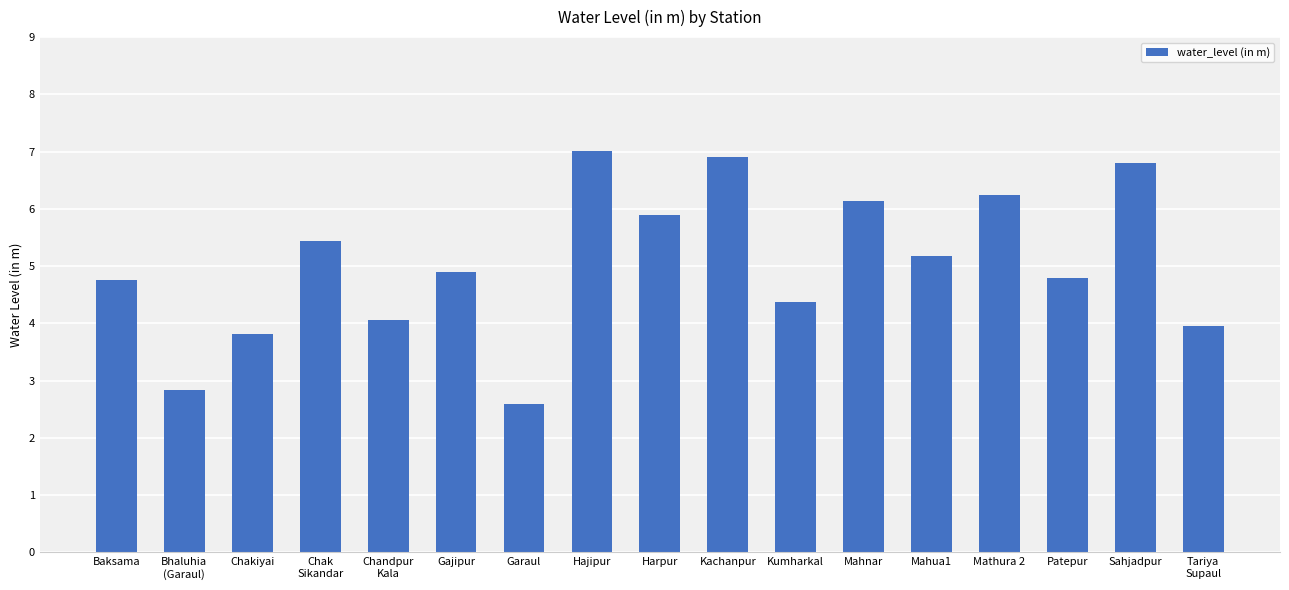

At which category does the chart reach its minimum across all series?

Garaul